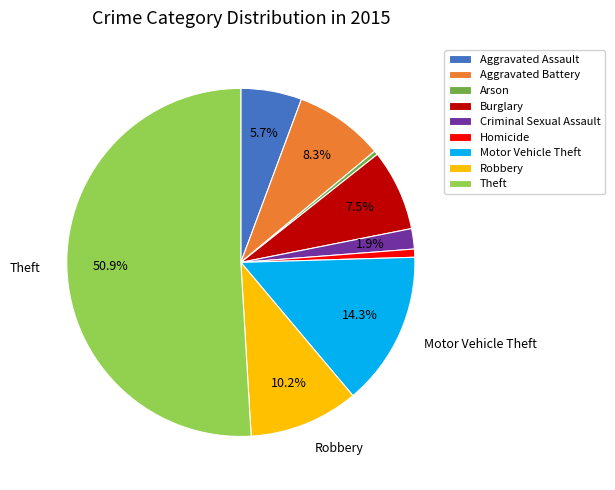

What is the majority slice?

Theft